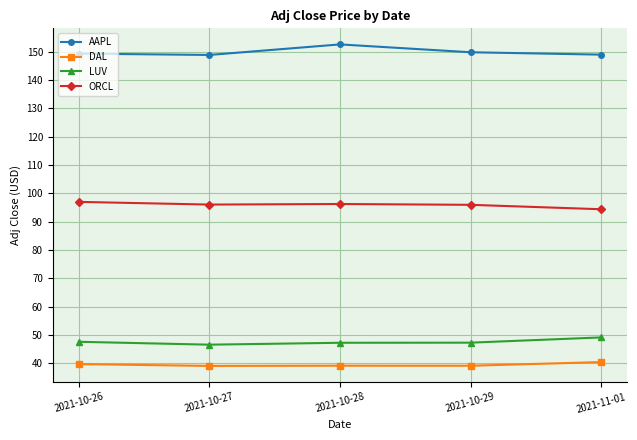

What is the total value across all series at 2021-10-27?

330.5